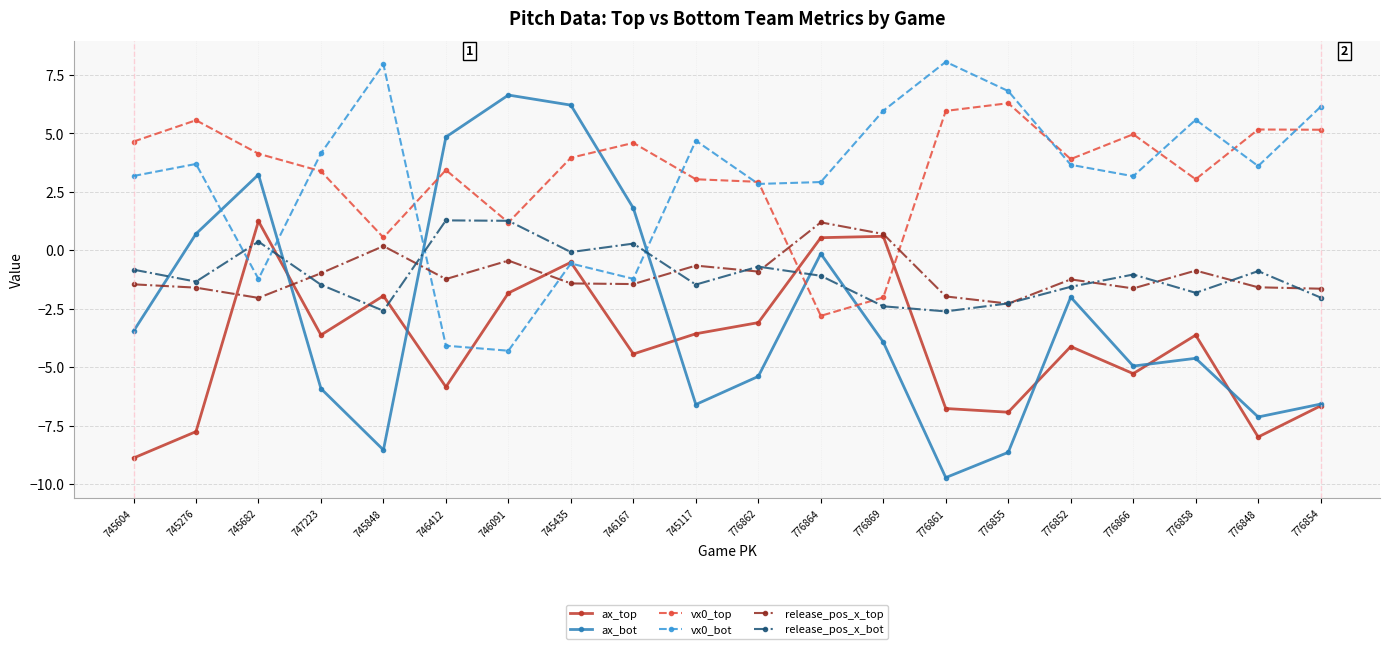

How many distinct data groups are displayed?

6